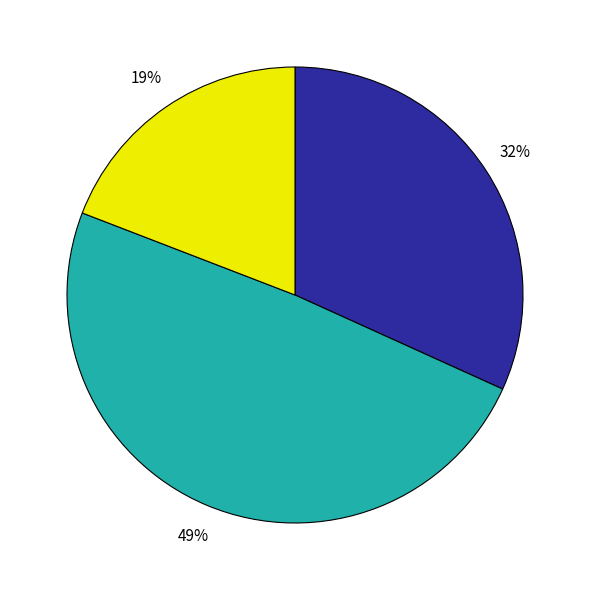

Count the number of slices in the pie.

3